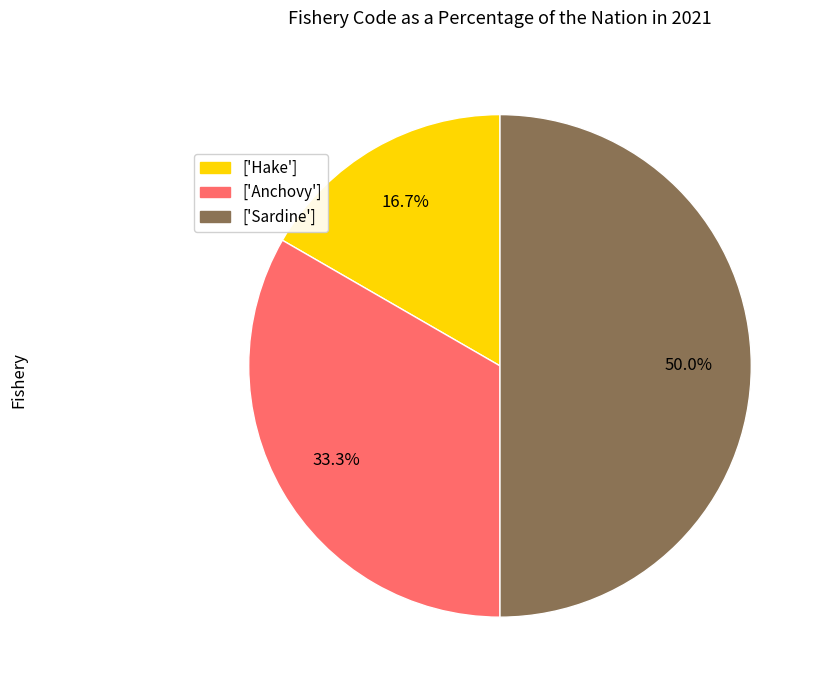

Which category has the biggest portion of the pie?

['Sardine']